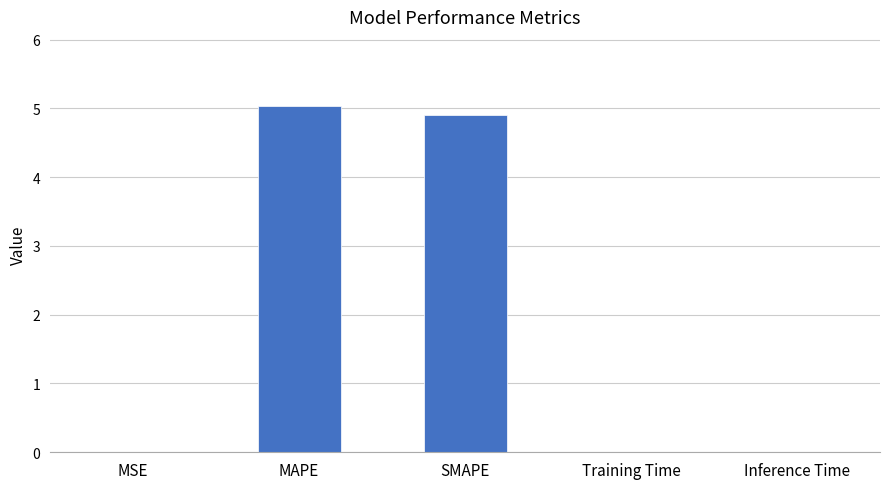

What is the greatest value displayed?

5.0